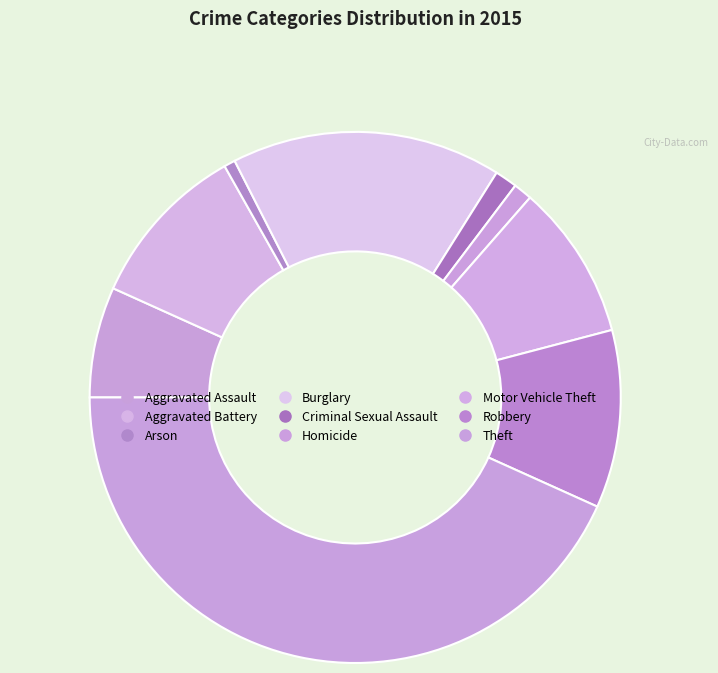

Is there a majority slice in this chart?

No